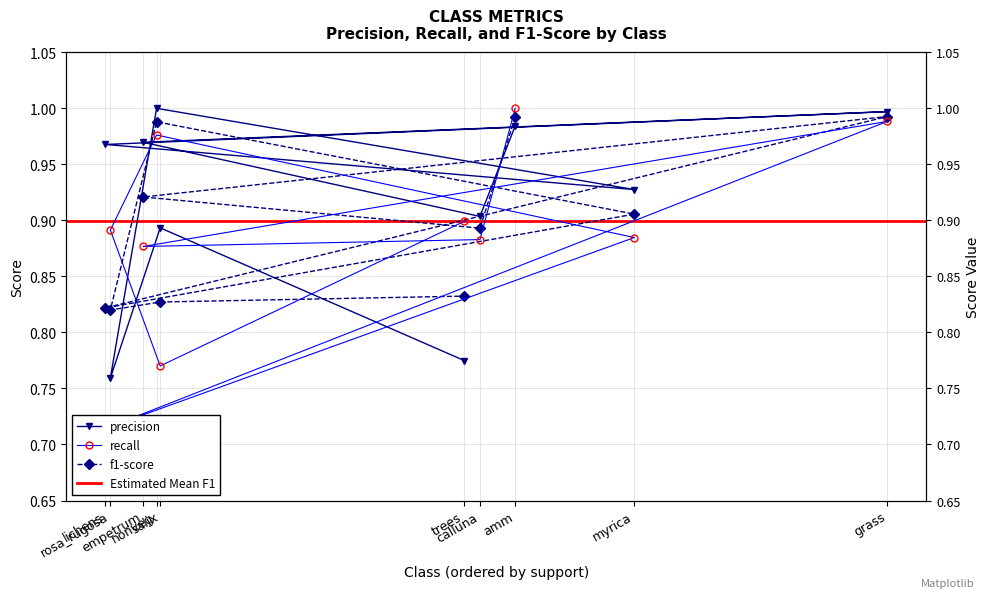

How many interior local valleys does the precision series have?

3